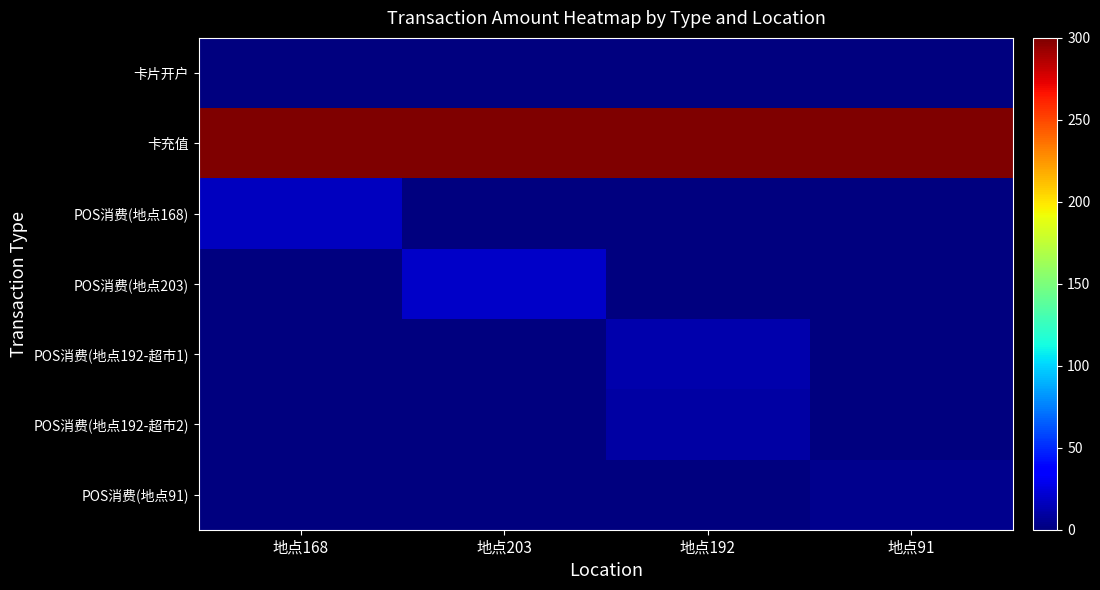

Which label corresponds to the smallest value in the chart?

地点168